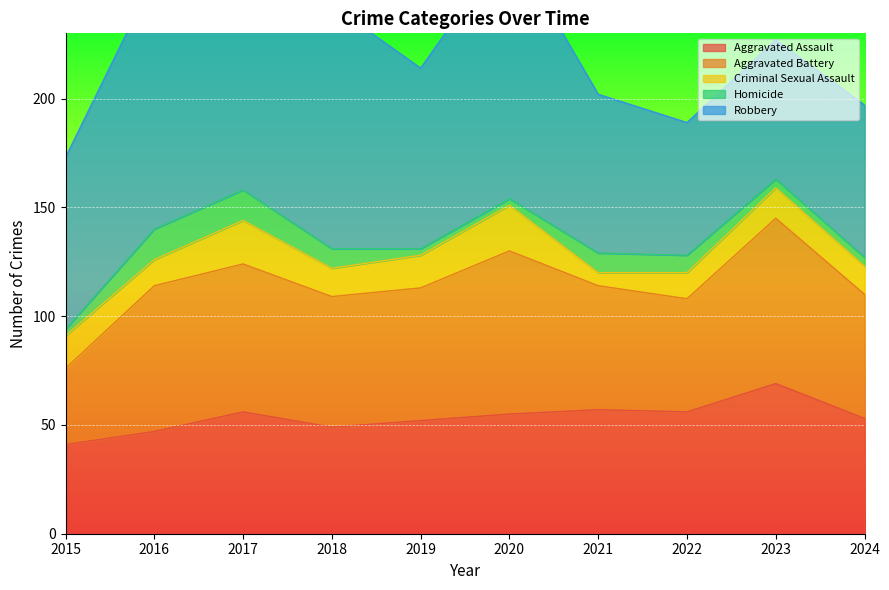

Is it true that Criminal Sexual Assault equals 12 at 2022?

True